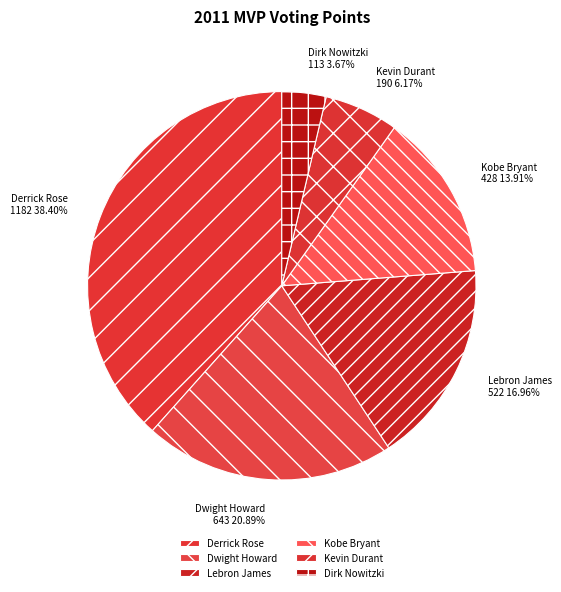

Which slice is the smallest?

Dirk Nowitzki